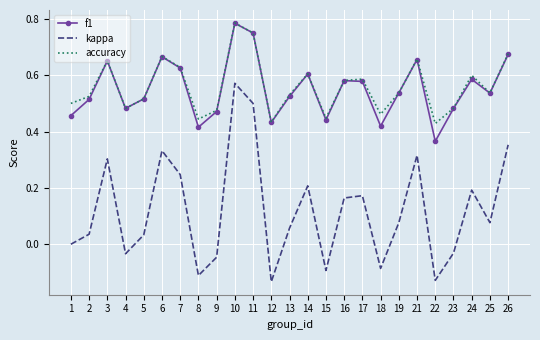

At which label does accuracy reach its peak?

10